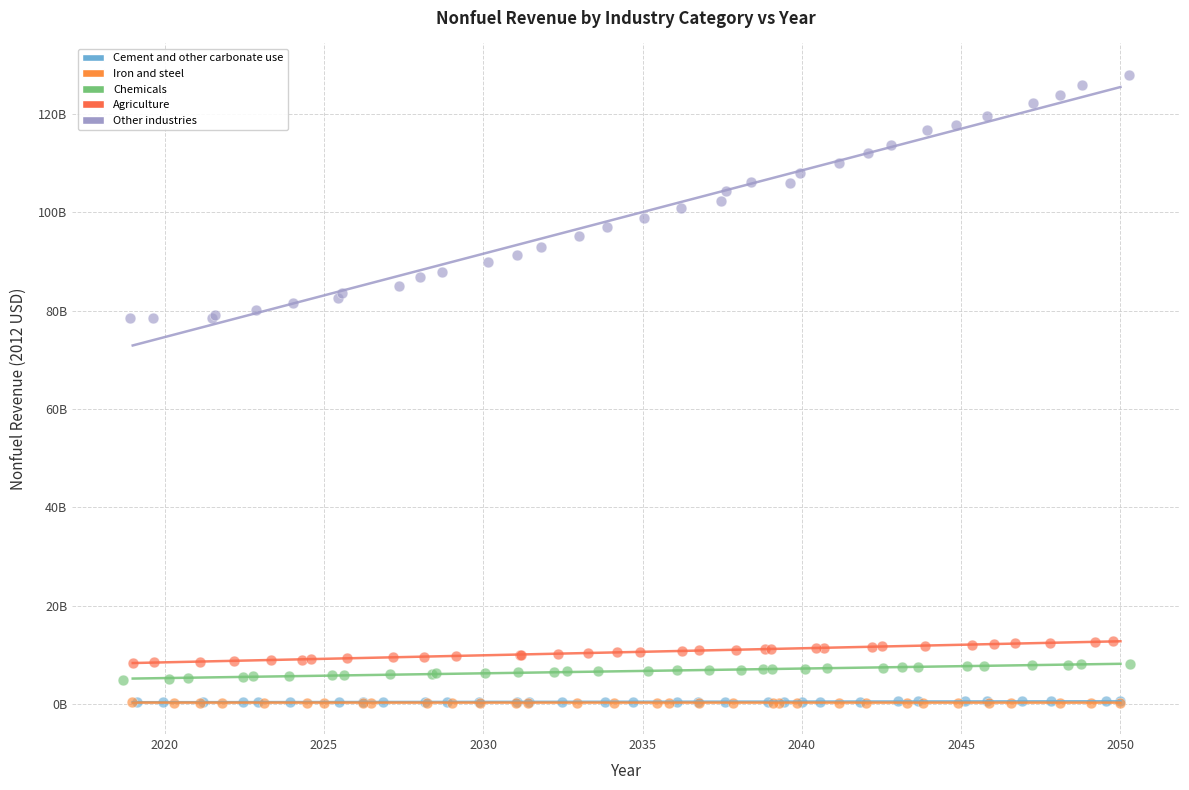

Which series contains the highest Y value?

Other industries